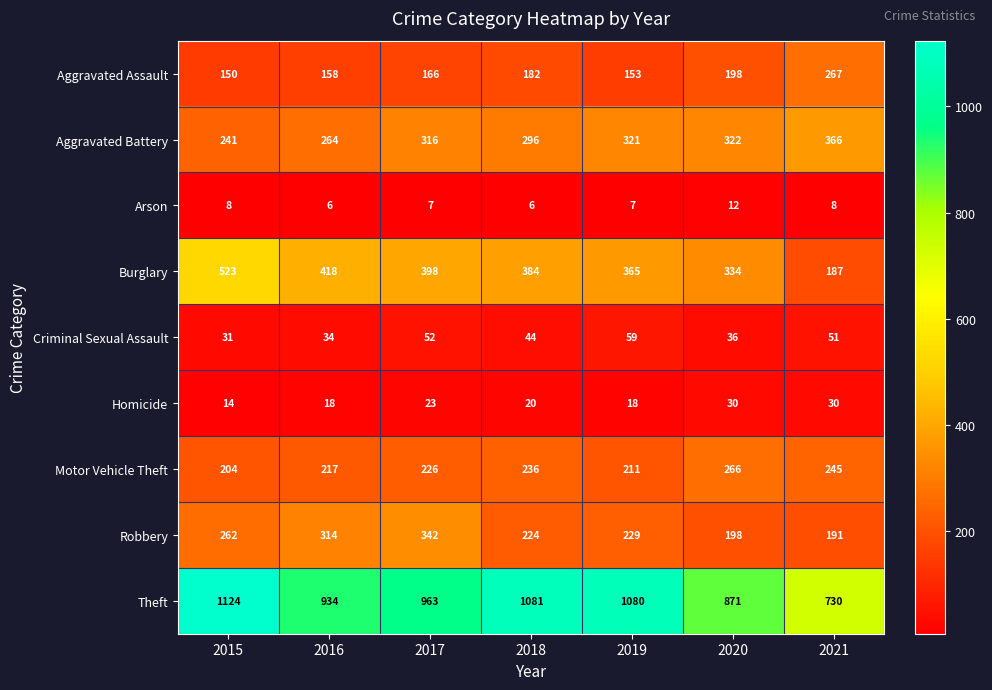

At which category is the sum across all series the highest?

2015